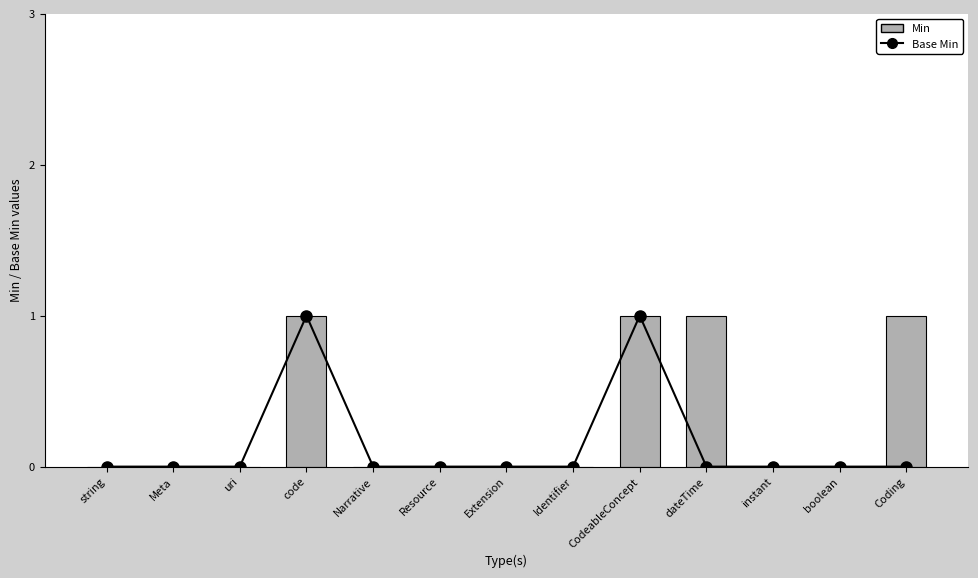

How many positive values does the Min series have?

4